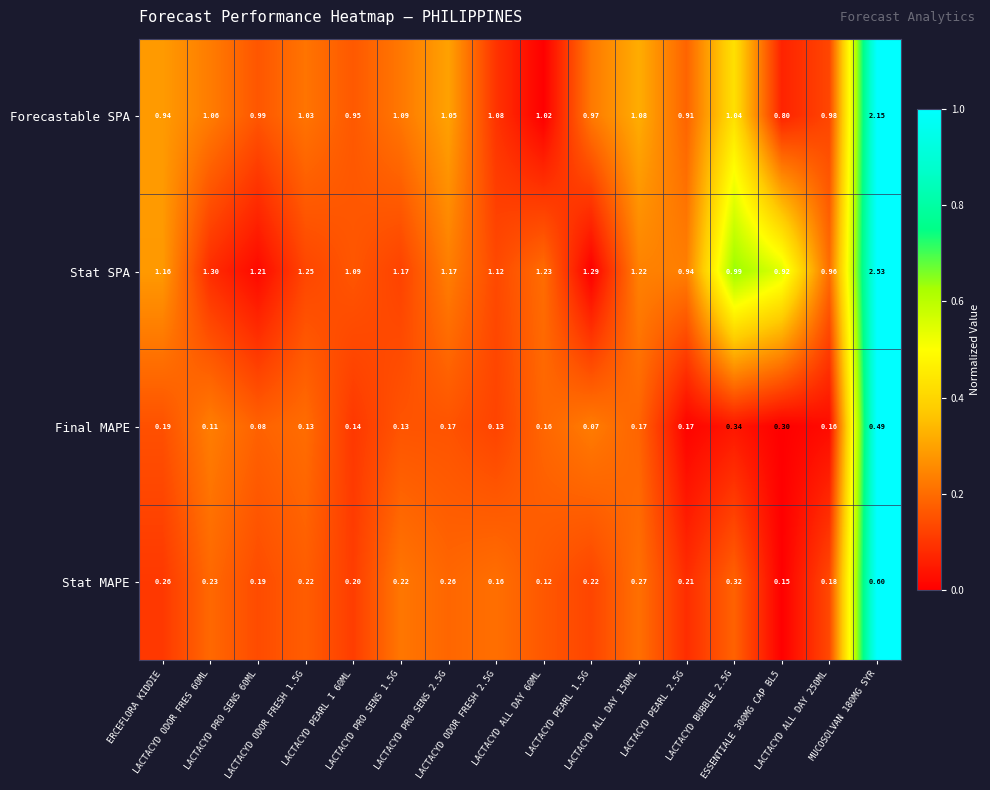

At LACTACYD ALL DAY 150ML, list the series in order from smallest to largest.

Final MAPE, Stat MAPE, Forecastable SPA, Stat SPA